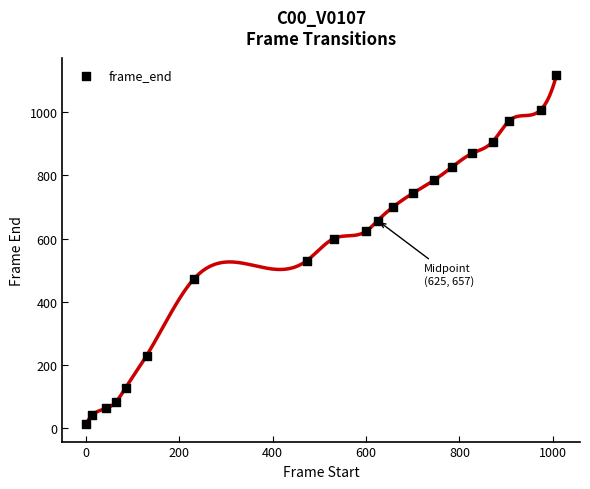

What is the range of Y values (max minus min)?

1104